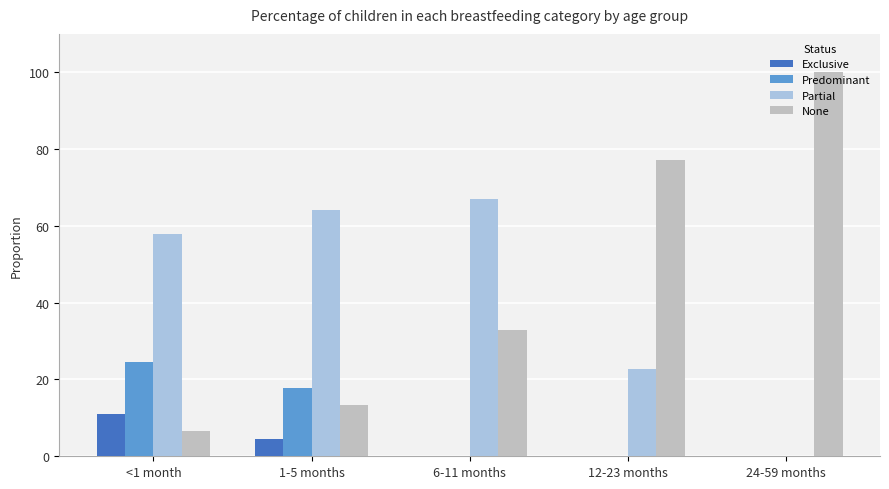

At which label is Predominant closest to 12?

1-5 months